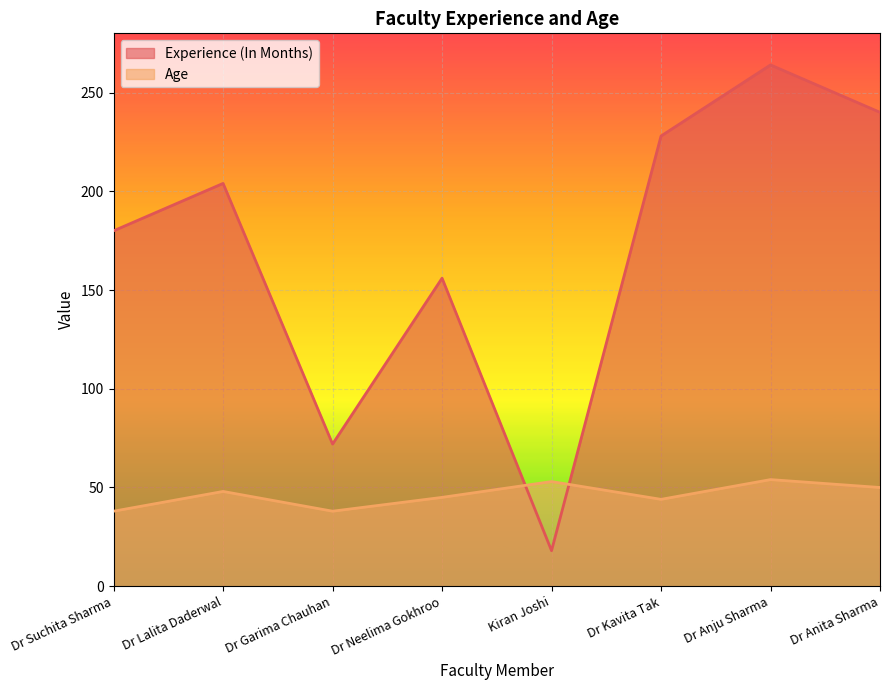

List the series in order of their peak value, highest first.

Experience (In Months), Age